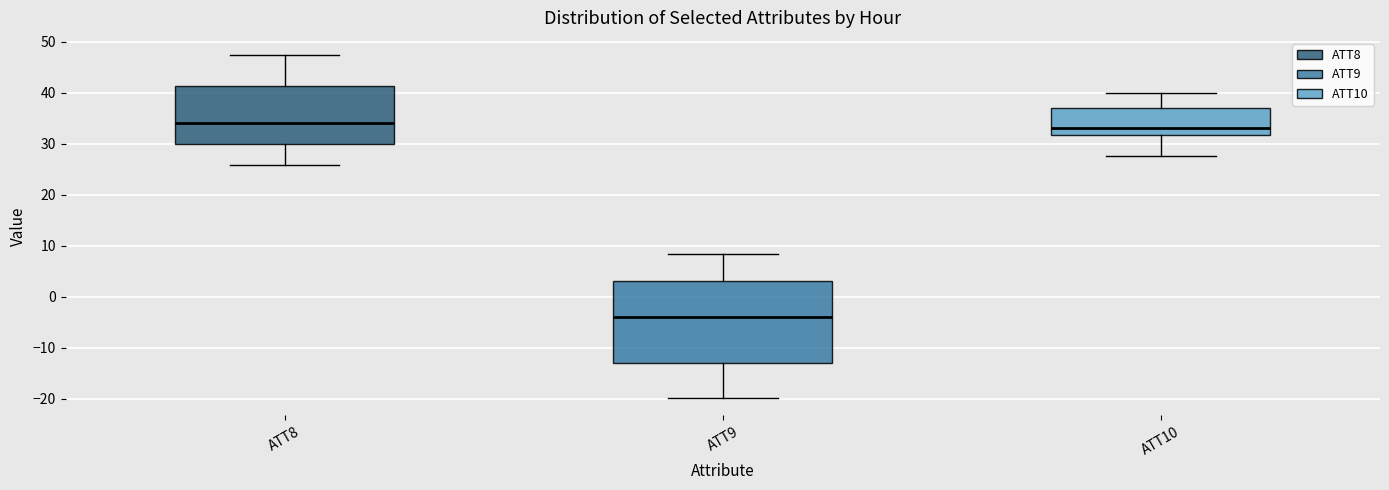

Where is the lower edge of the box for ATT8 on the y-axis? The values are not printed on the chart, so give them approximately, as read against the axis.

30